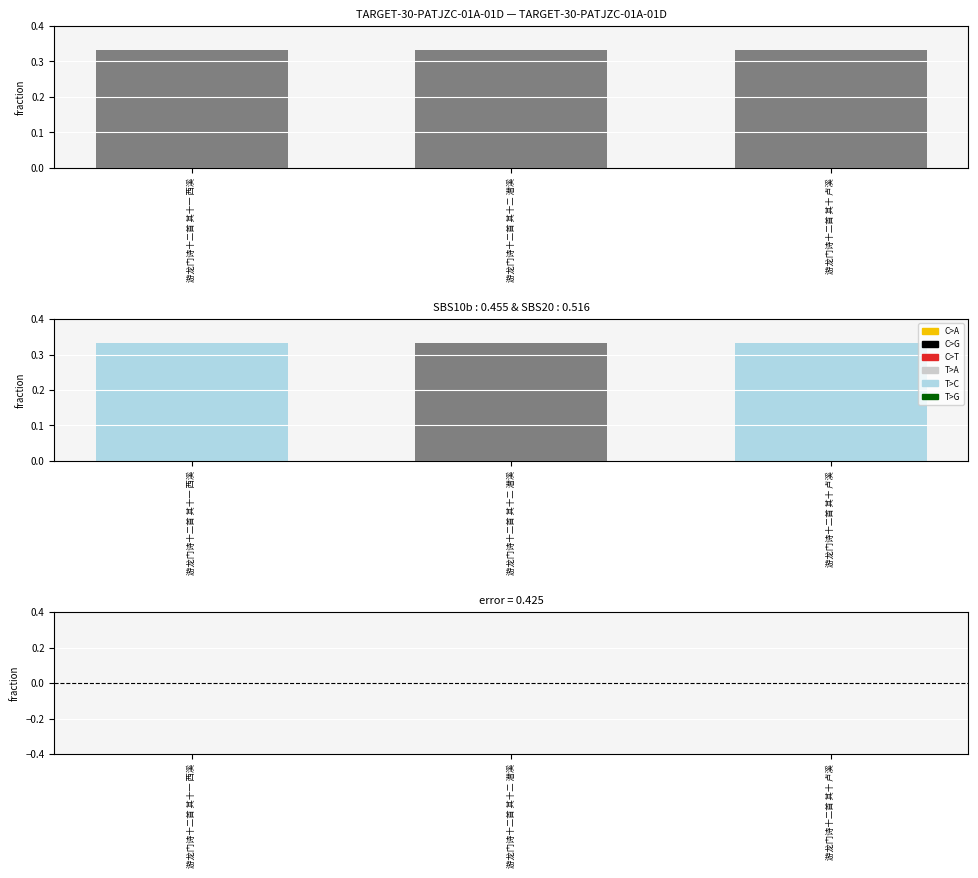

True or false: the data shows -0.0 at 游龙门诗十二首 其十一 西溪.

True